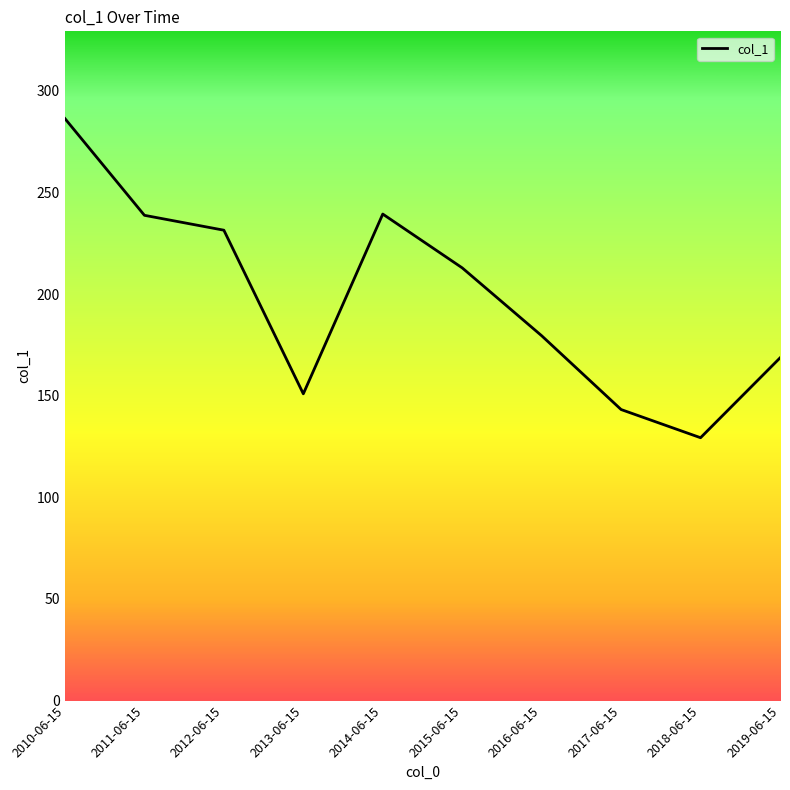

How many lines are shown in the chart?

1